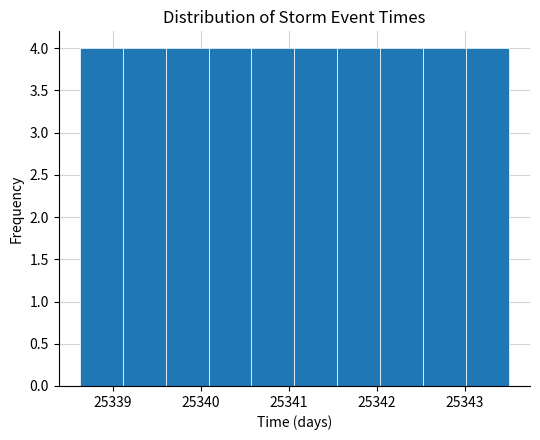

Reading left to right, transcribe this chart: for each bar, give the range it covers on the x-axis and its height. Neither the bar edges nor the heights are printed on the chart, so give them approximately, as read against the axes.

25338.6 to 25339.1: 4
25339.1 to 25339.6: 4
25339.6 to 25340.1: 4
25340.1 to 25340.6: 4
25340.6 to 25341.1: 4
25341.1 to 25341.6: 4
25341.6 to 25342.0: 4
25342.0 to 25342.5: 4
25342.5 to 25343.0: 4
25343.0 to 25343.5: 4